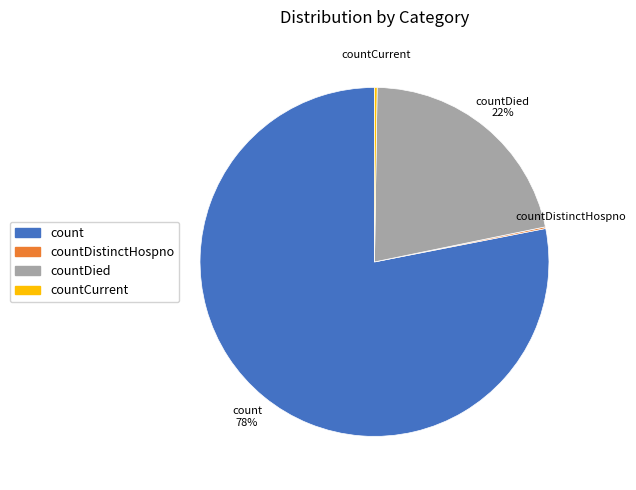

True or false: count accounts for 69% of the total.

False